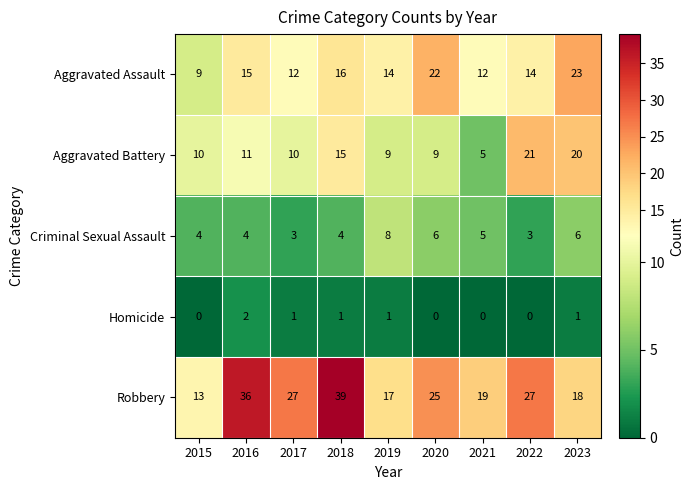

What is the difference between the maximum and second lowest values in the Criminal Sexual Assault series?

5